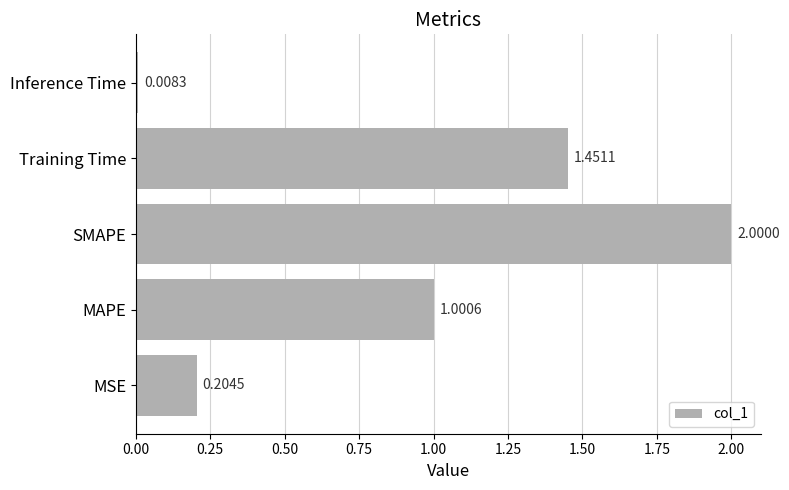

Which category has the lowest value across all series?

Inference Time